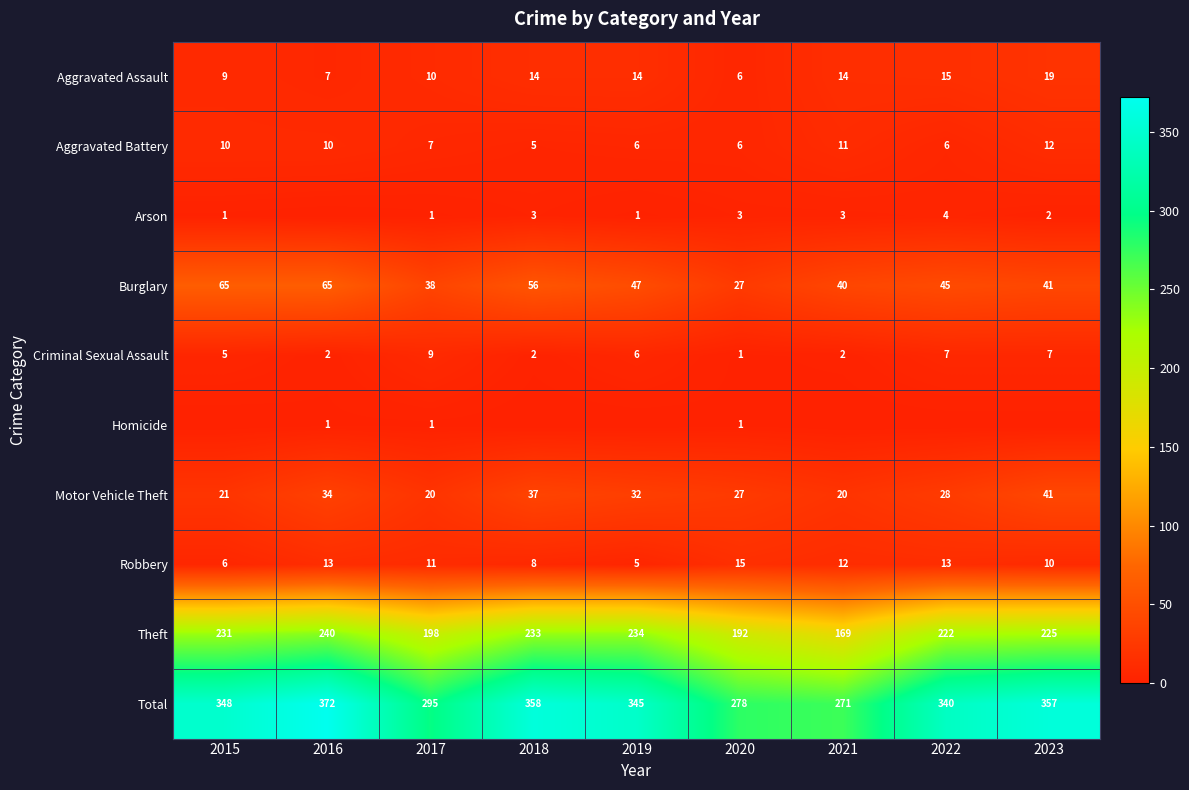

Between 2023 and 2015, which is larger?

2023